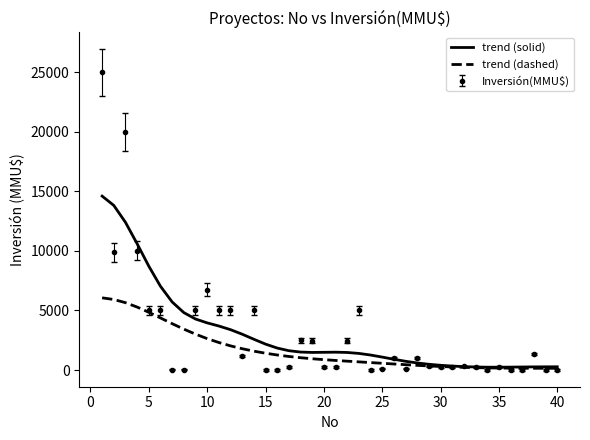

Rank the series by their maximum value, from highest to lowest.

Inversión(MMU$), trend (solid), trend (dashed)